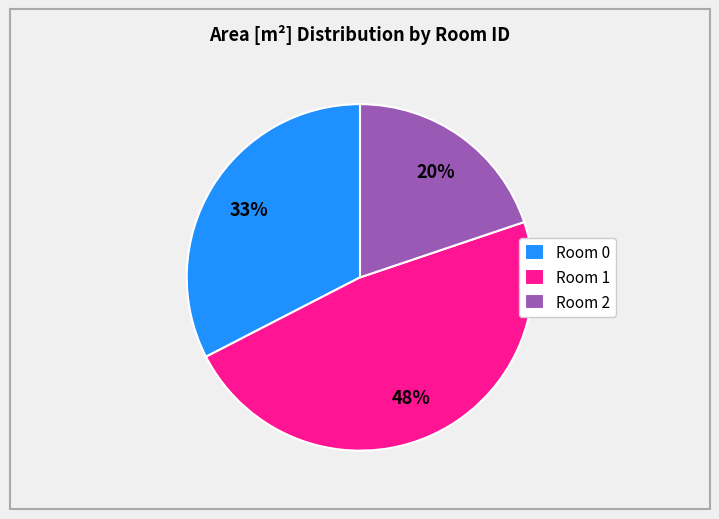

To the nearest percent, what portion does Room 0 represent?

33%